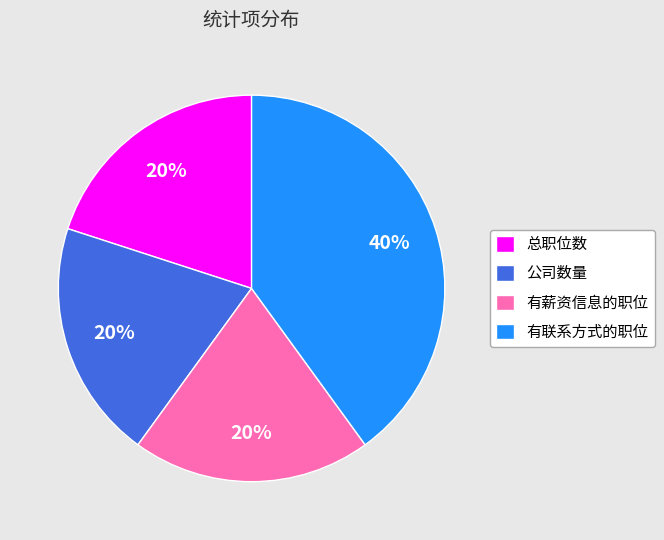

Between 总职位数 and 有联系方式的职位, which is larger?

有联系方式的职位